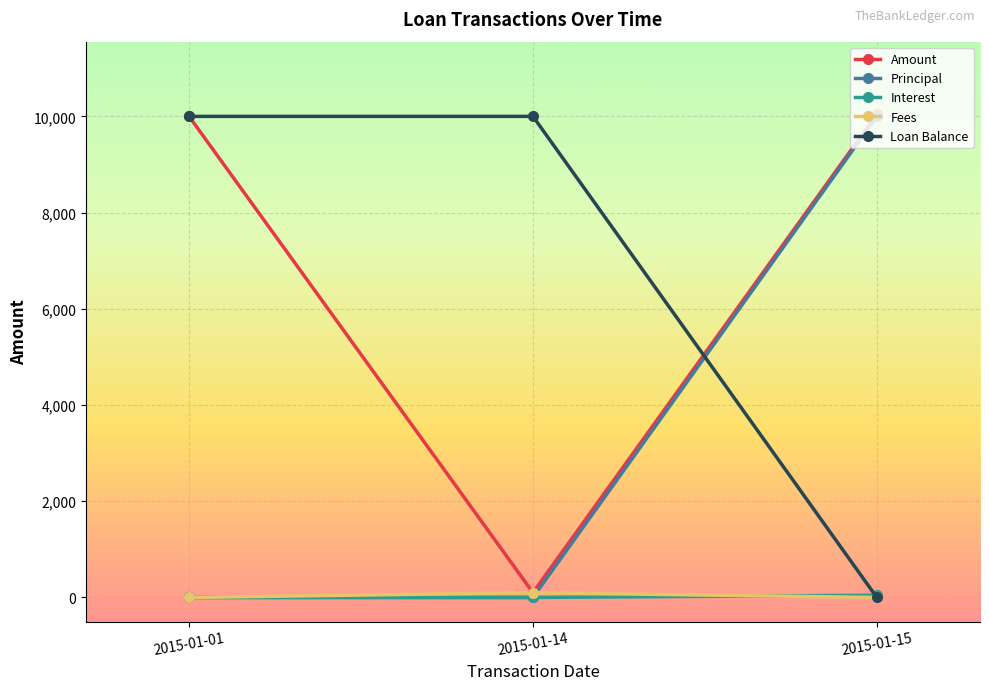

What is the difference between the maximum and minimum values in the Fees series?

100.0